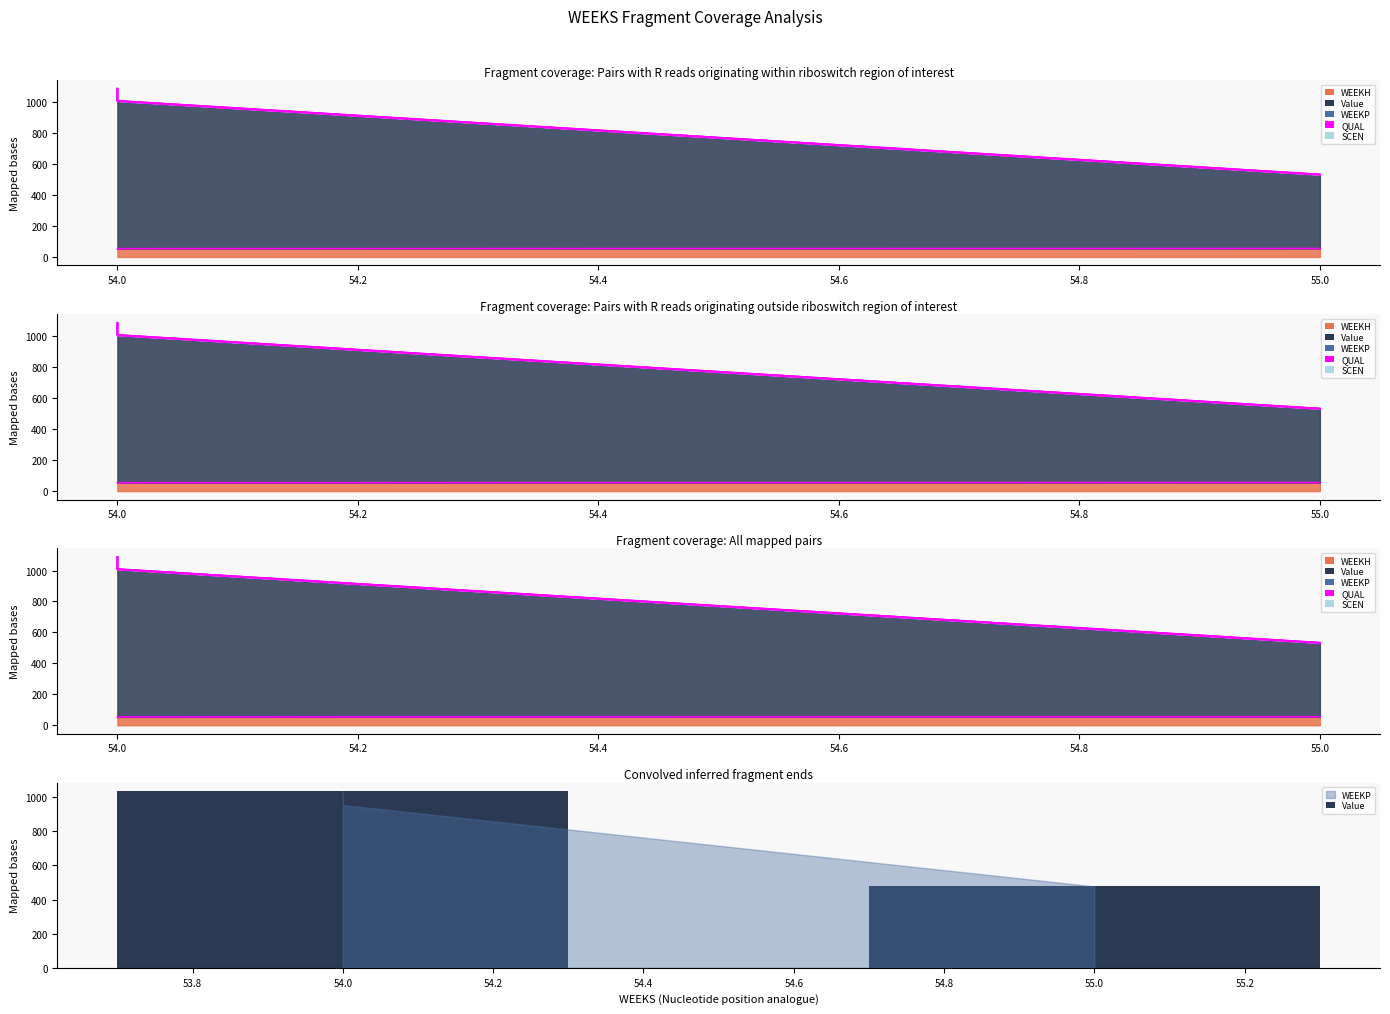

What value does the data have at 53.8?

1033.6